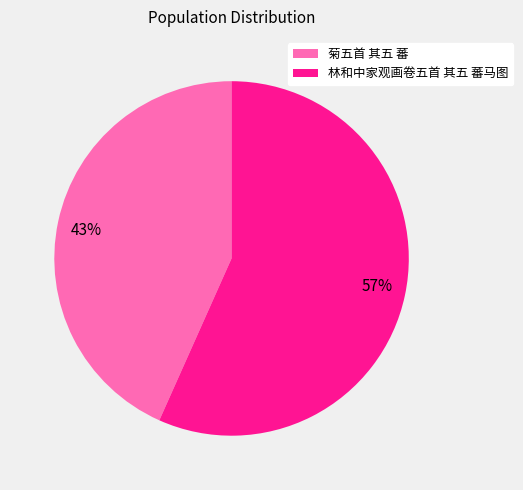

Which slice represents more than half of the pie?

林和中家观画卷五首 其五 蕃马图